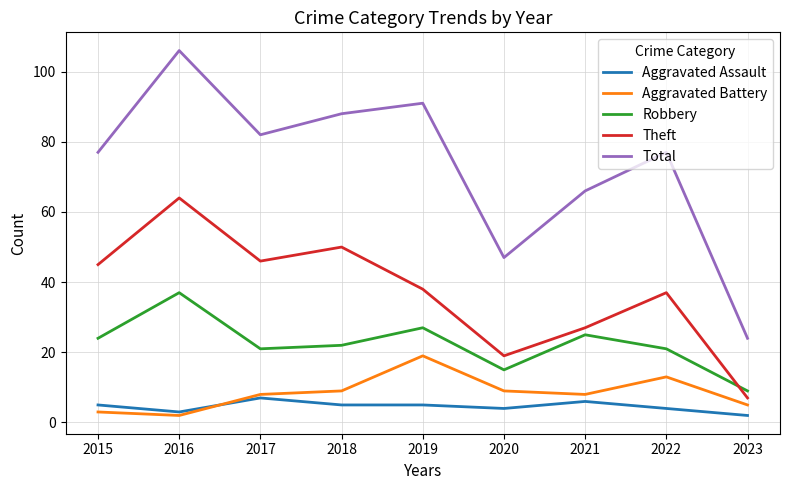

What is the approximate value of Theft at 2021?

27